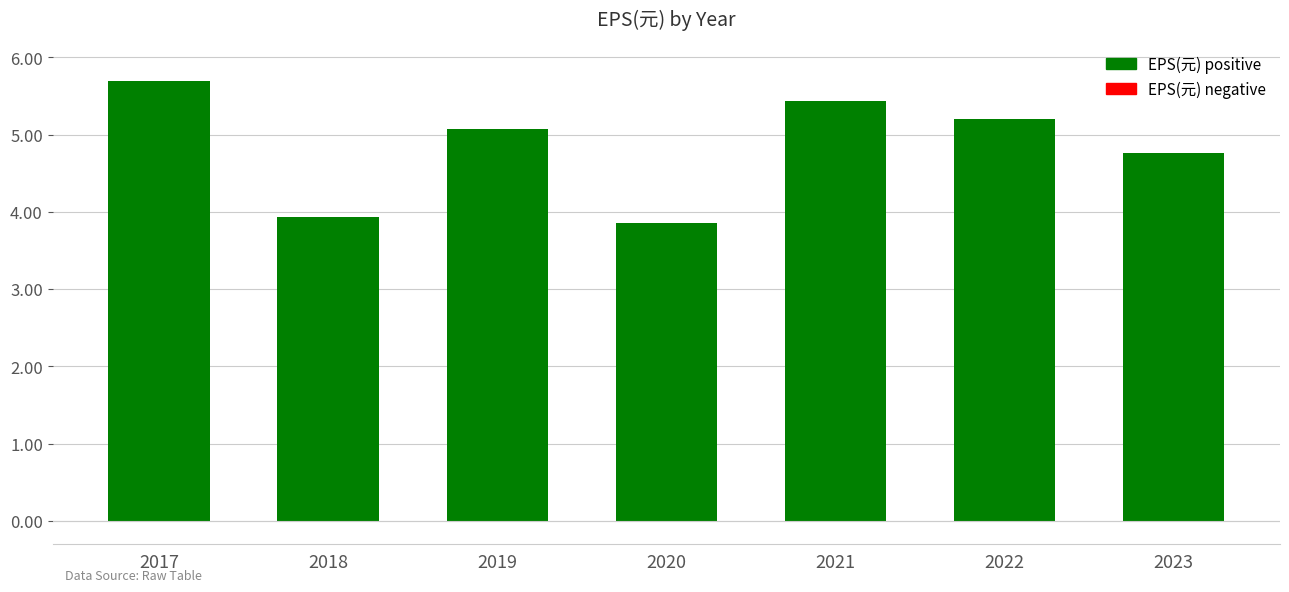

How many categories are shown in the chart?

7